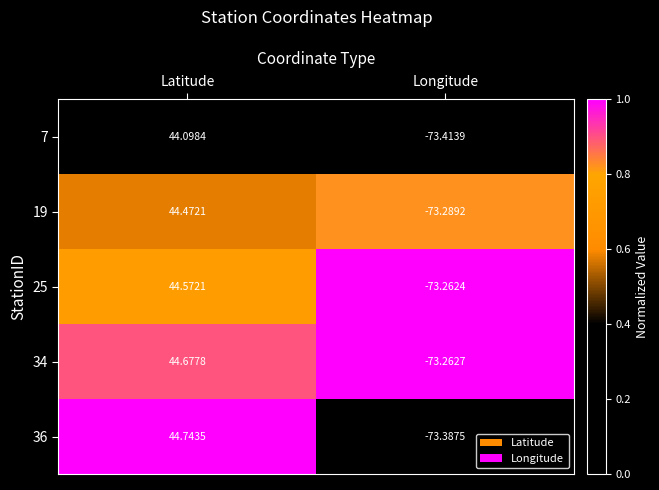

Where is 34 nearest to the value -14?

Latitude